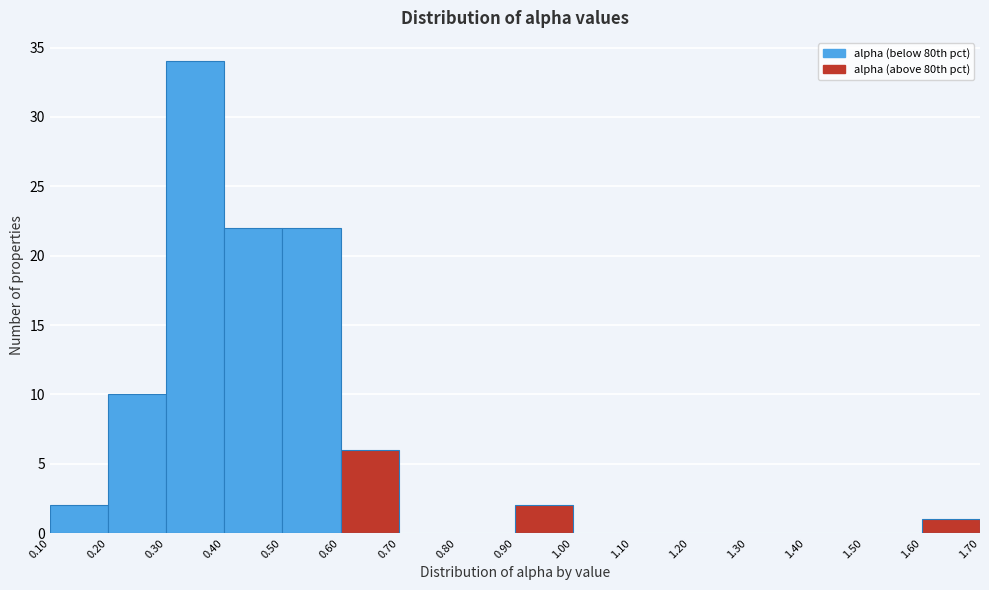

Reading left to right, transcribe this chart: for each bar, give the range it covers on the x-axis and its height. The values are not printed on the chart, so give them approximately, as read against the axis.

0.10 to 0.20: 2
0.20 to 0.30: 10
0.30 to 0.40: 34
0.40 to 0.50: 22
0.50 to 0.60: 22
0.60 to 0.70: 6
0.70 to 0.80: 0
0.80 to 0.90: 0
0.90 to 1.00: 2
1.00 to 1.10: 0
1.10 to 1.20: 0
1.20 to 1.30: 0
1.30 to 1.40: 0
1.40 to 1.50: 0
1.50 to 1.60: 0
1.60 to 1.70: 1